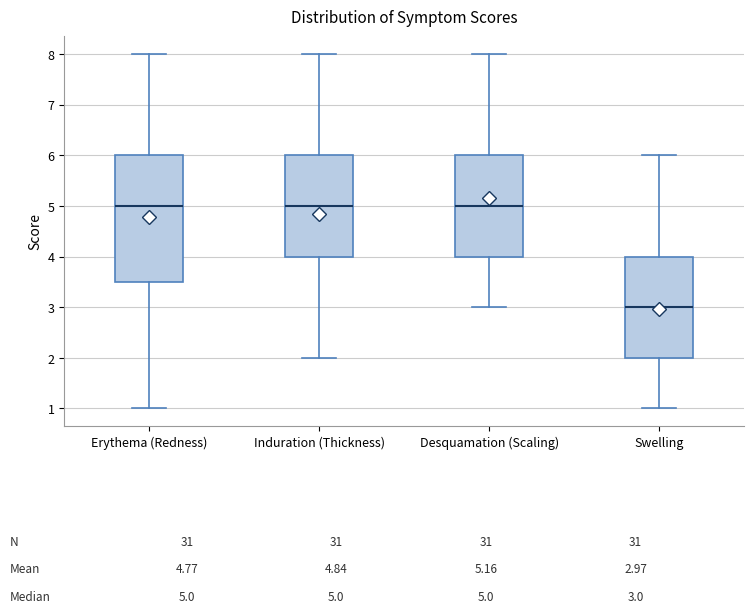

Which box has the lowest median line?

Swelling